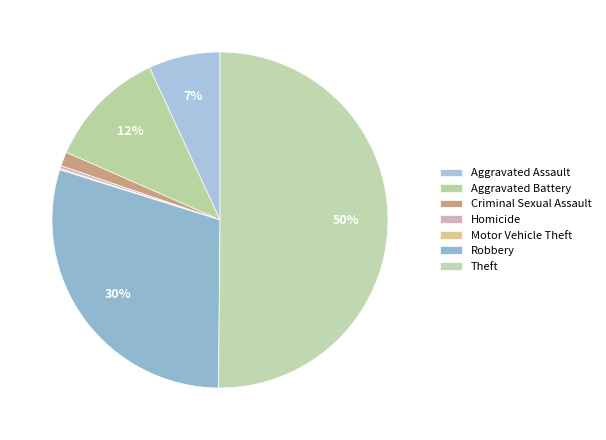

Which slice represents more than half of the pie?

Theft